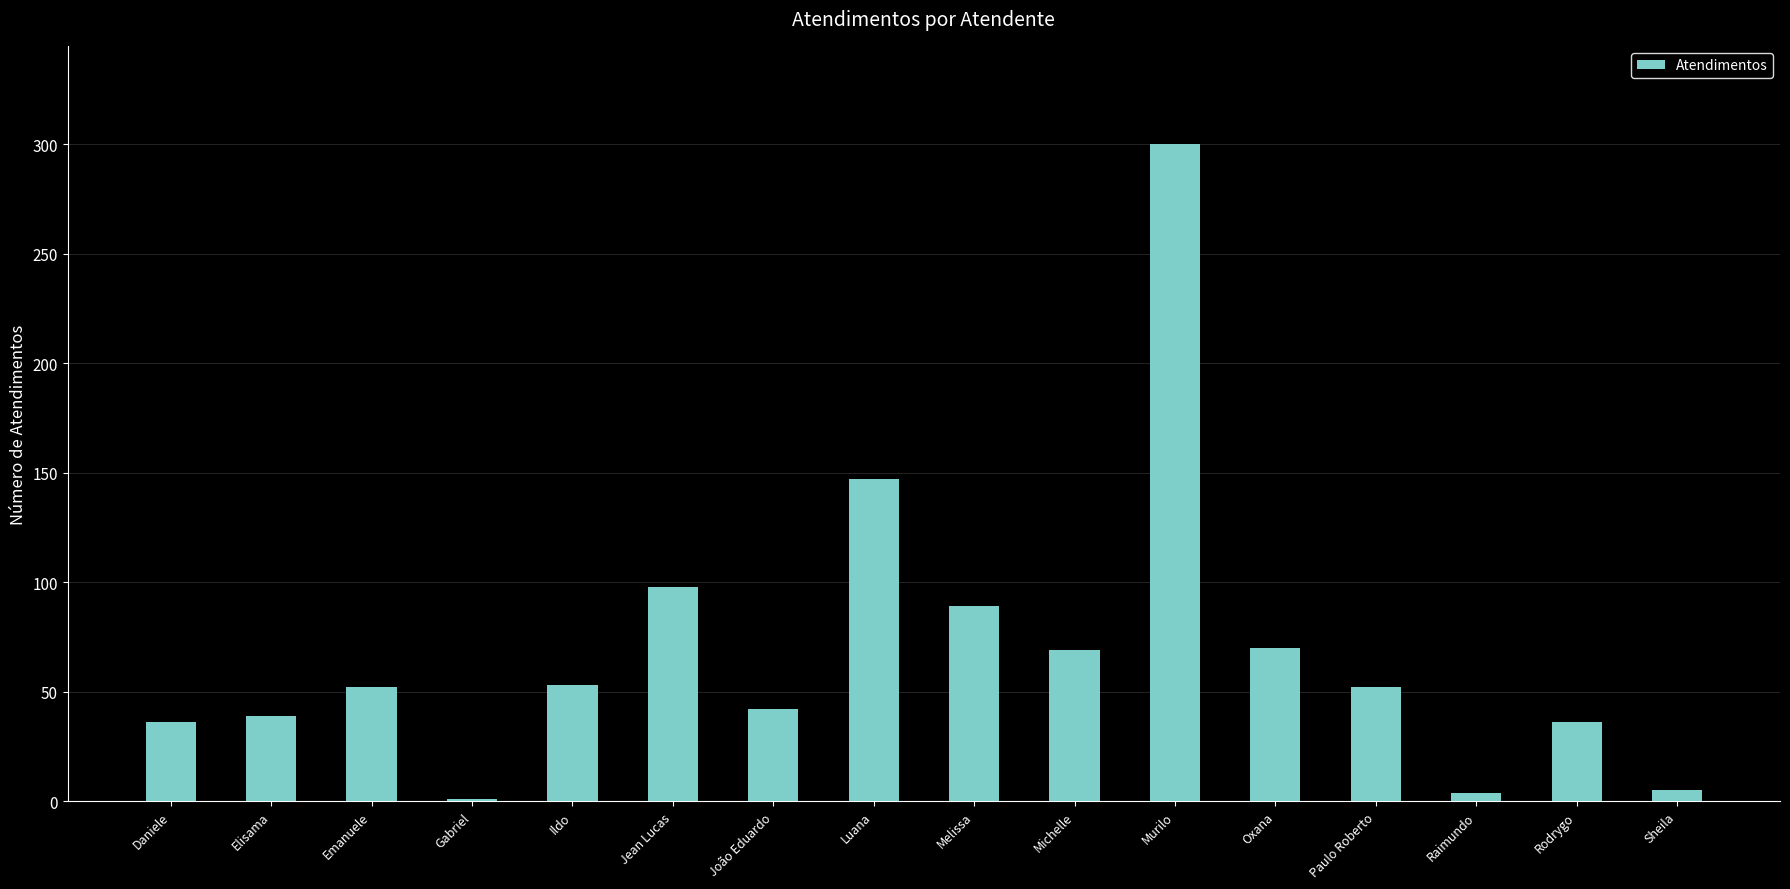

Are the bars grouped side by side (vs. stacked)?

No